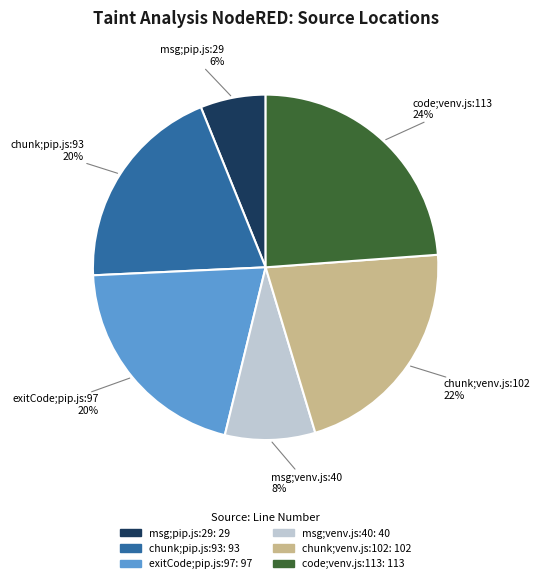

True or false: msg;venv.js:40 accounts for 15% of the total.

False